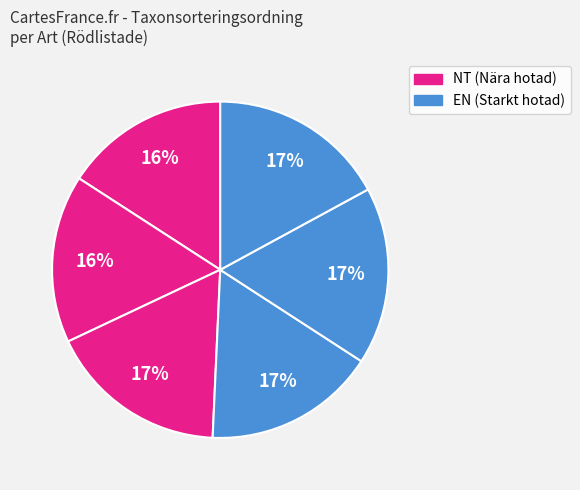

Does any single category account for the majority?

No